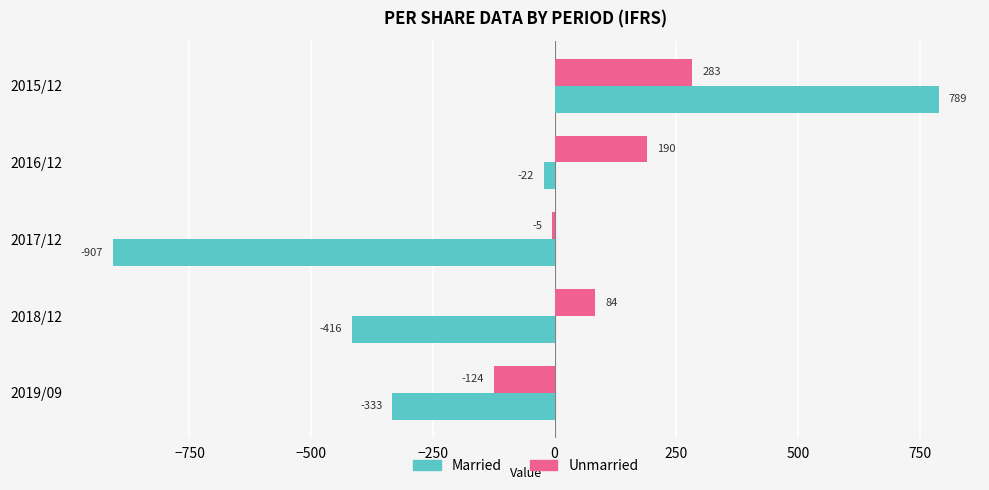

Which series has the largest total across all categories?

Unmarried